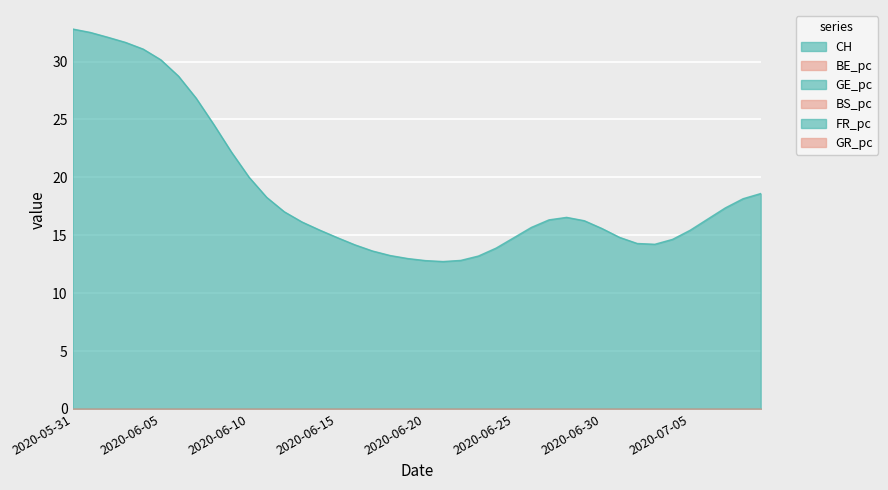

Does the chart display data point markers on the line(s)?

No